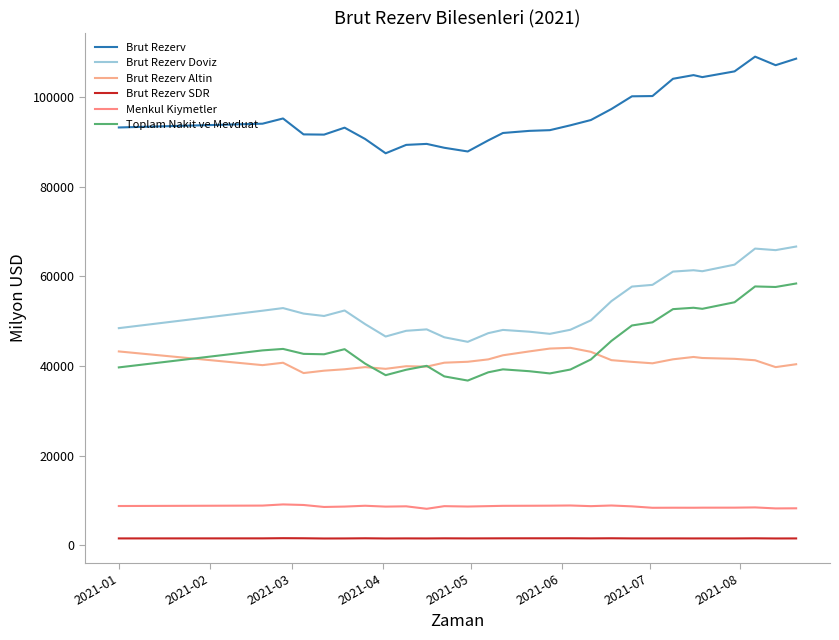

How many lines are shown in the chart?

6